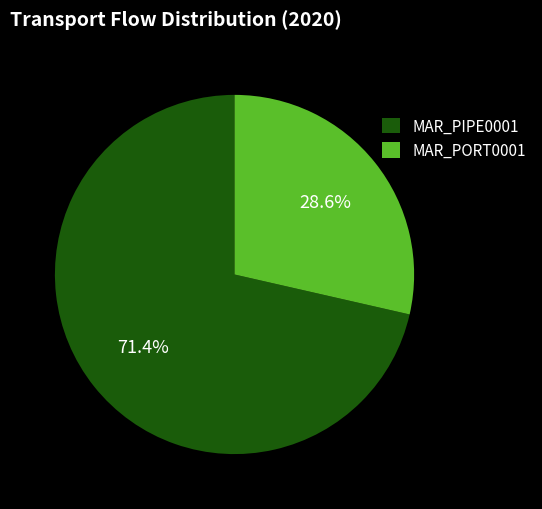

To the nearest percent, what is the difference between the largest and smallest slice percentages?

43%